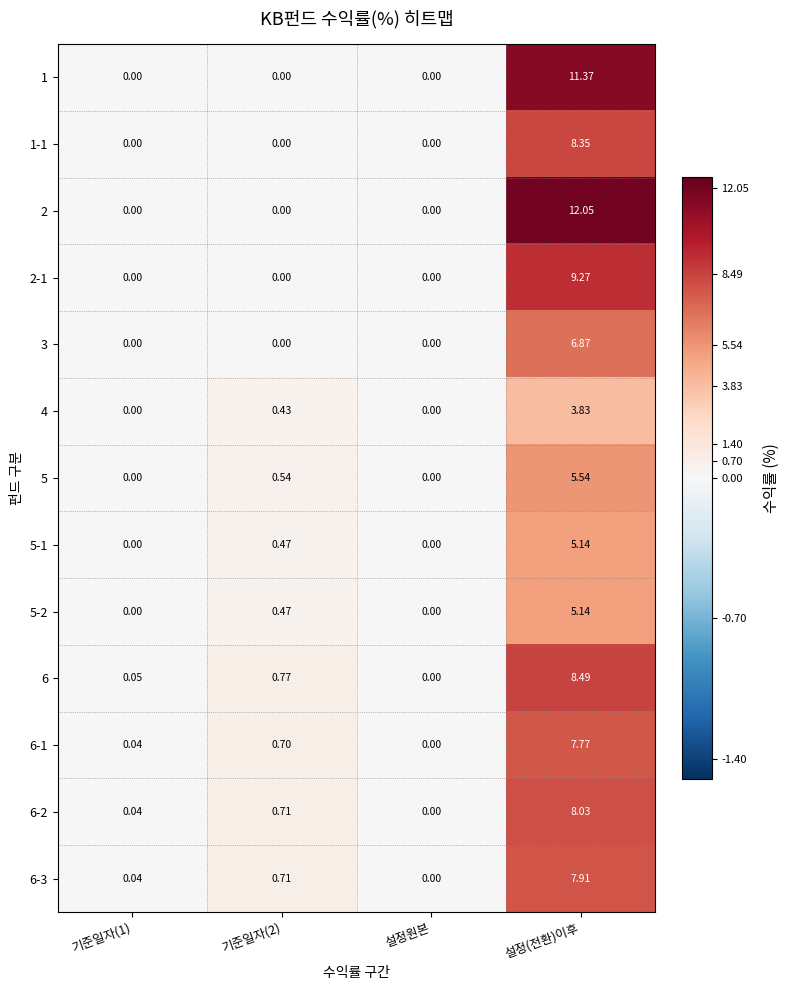

Which category has the highest value in the 5-2 series?

설정(전환)이후